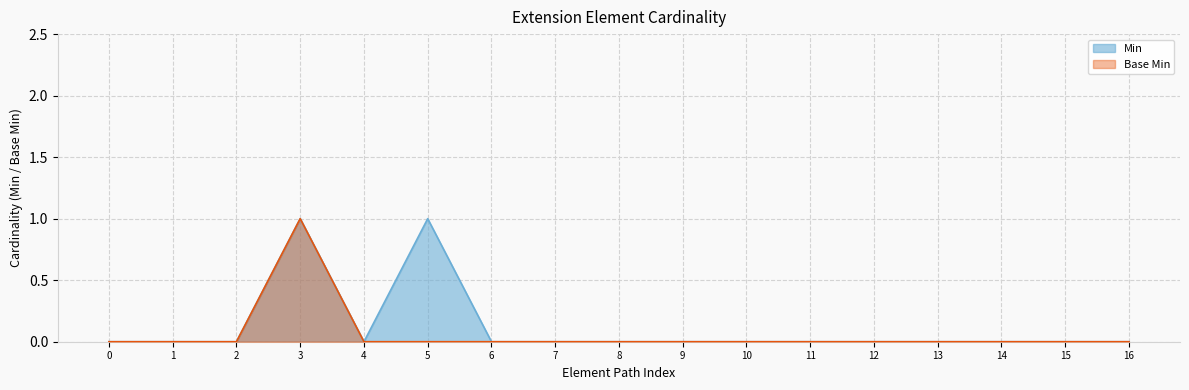

Is it true that Base Min equals 0 at 8?

True